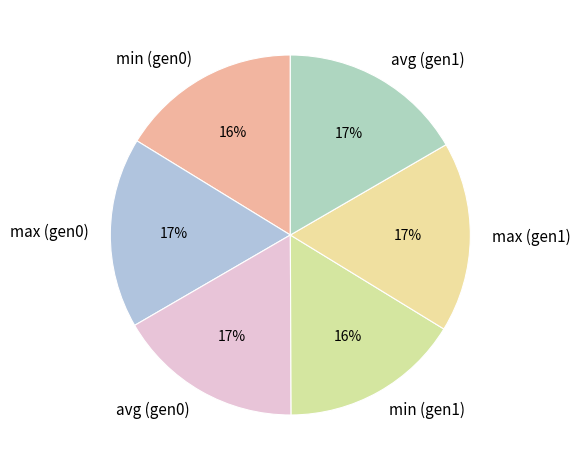

Is the sum of min (gen0) and avg (gen0) greater than half?

No